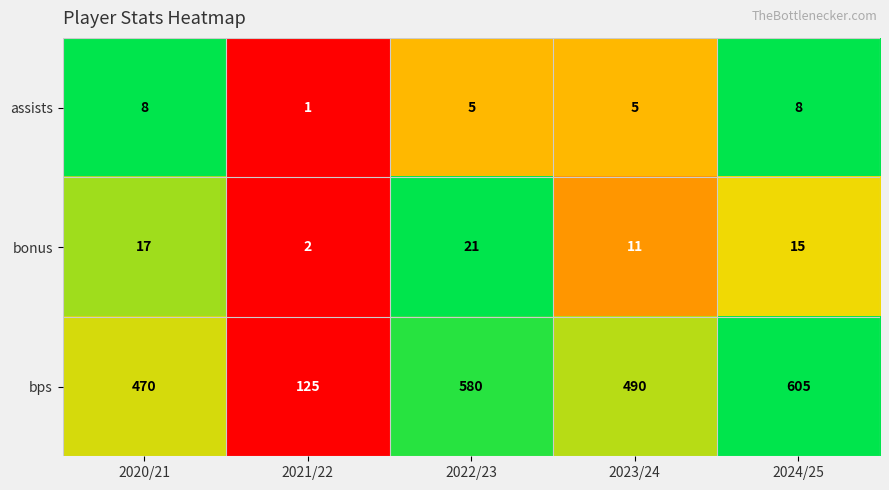

Is the value of bps at 2021/22 greater than the value of bonus at 2023/24?

Yes